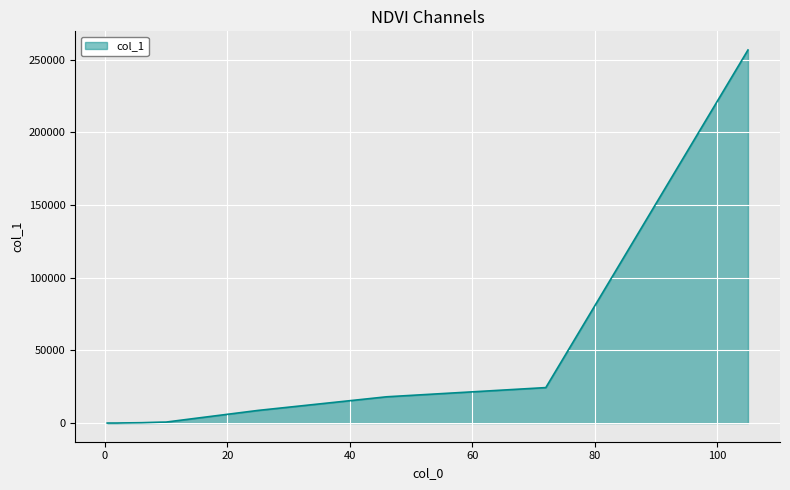

What is the difference between the maximum and minimum values?

256778.0